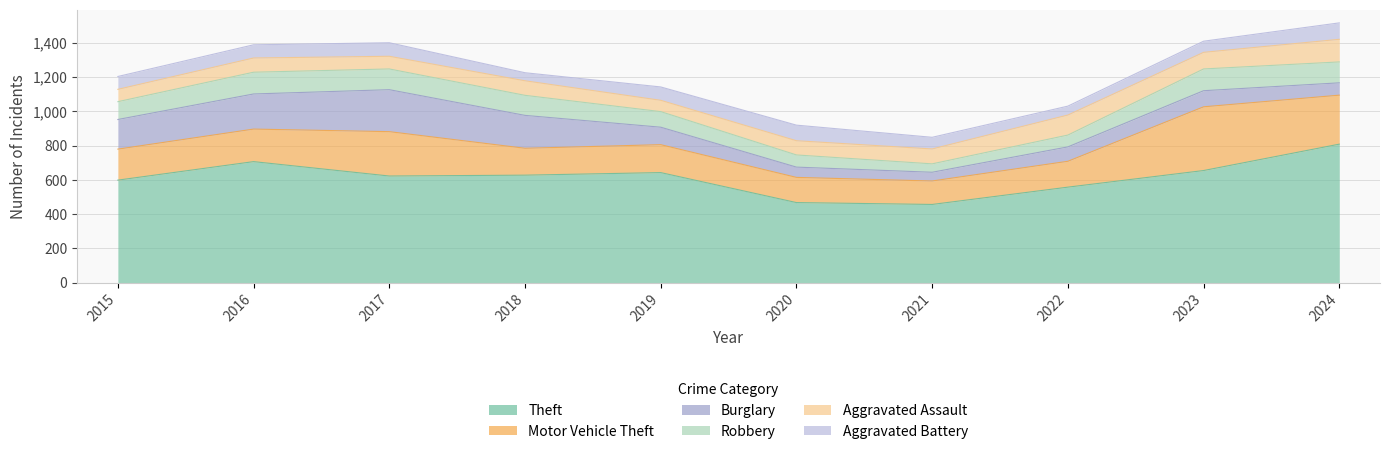

At which label does Burglary first exceed 102?

2015